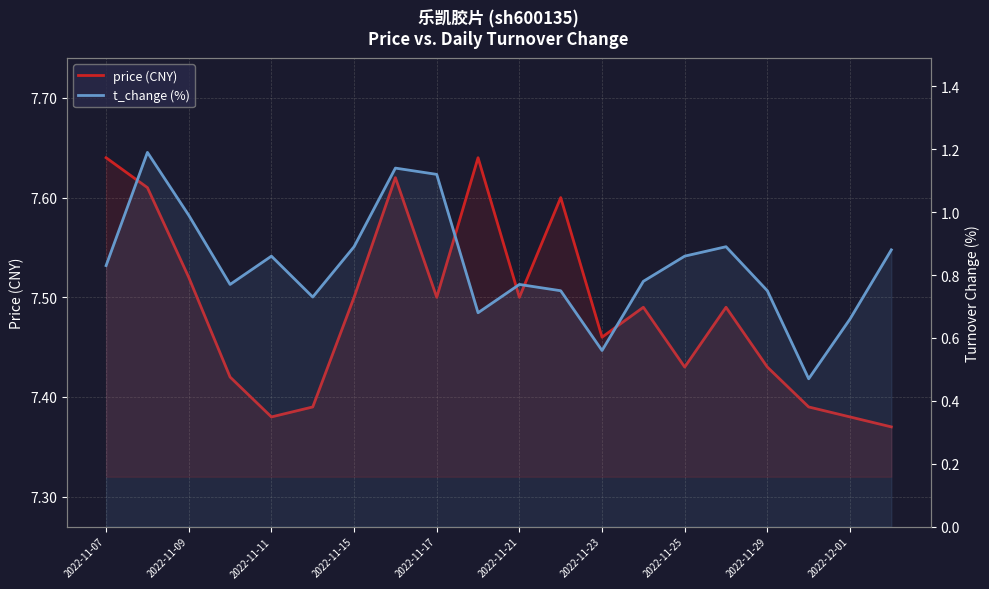

Which series has the largest range (max minus min)?

t_change (%)